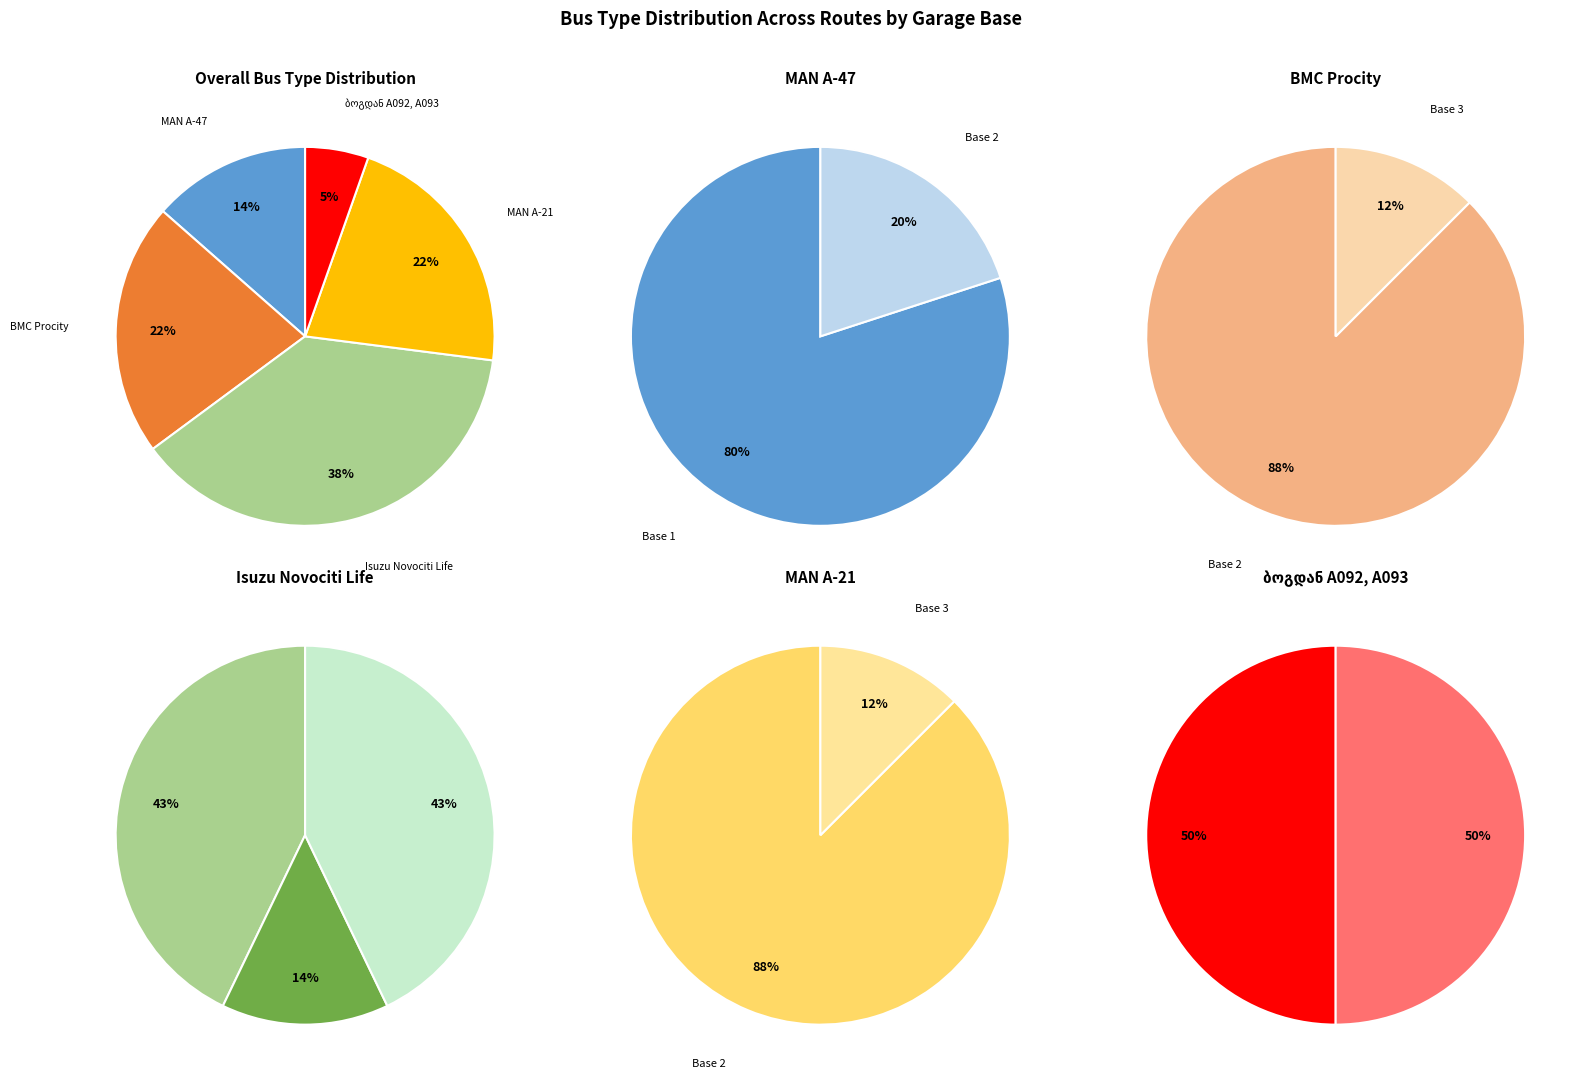

What is the largest slice in the pie chart?

Isuzu Novociti Life